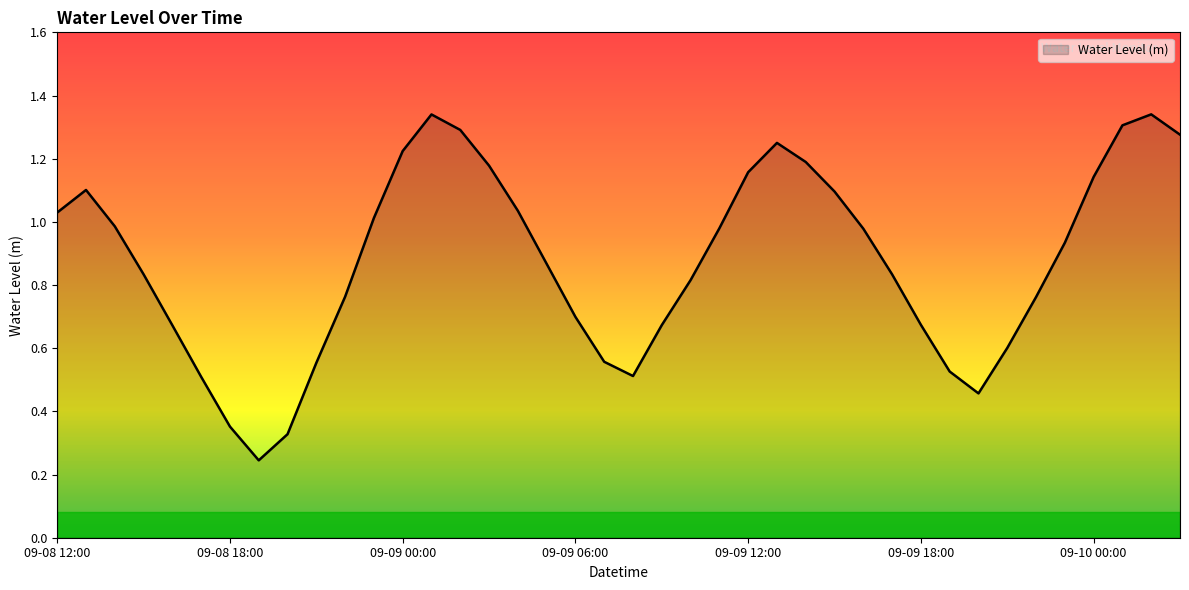

What is the sum of all values?

35.1